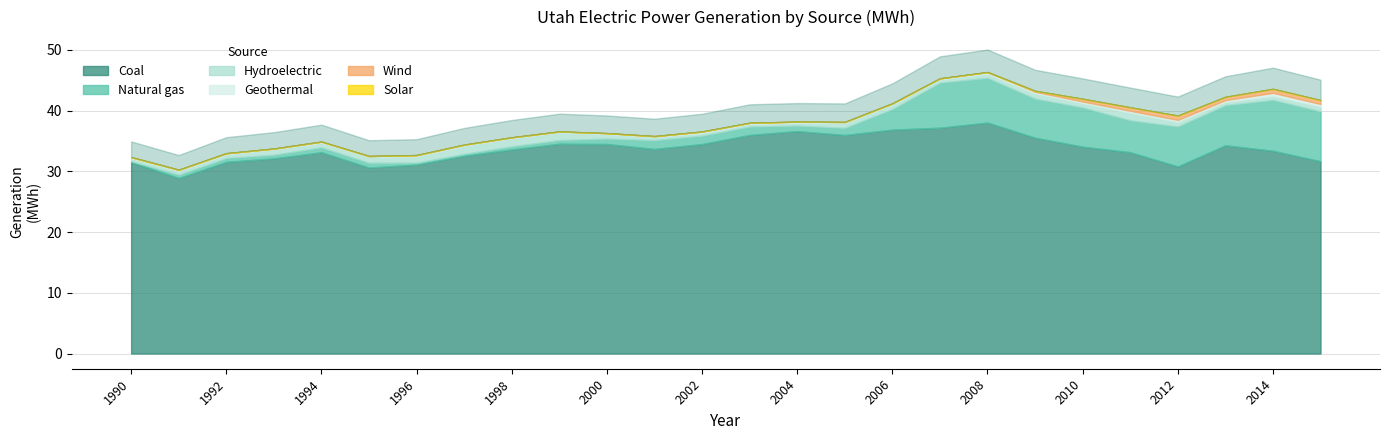

Reading left to right, transcribe all the data shown in this chart.

Coal: 1990=31522926	1991=28887600	1992=31552990	1993=32125793	1994=33130664	1995=30611063	1996=31100841	1997=32544003	1998=33587674	1999=34533781	2000=34491424	2001=33679306	2002=34487723	2003=35978648	2004=36617854	2005=35970405	2006=36855550	2007=37170794	2008=38020367	2009=35526126	2010=34057265	2011=33137663	2012=30799120	2013=34284957	2014=33376688	2015=31656489
Natural gas: 1990=146488	1991=549983	1992=631434	1993=606099	1994=807259	1995=791212	1996=323914	1997=327565	1998=528257	1999=610057	2000=890228	2001=1446078	2002=1380181	2003=1383107	2004=909850	2005=1177501	2006=3388550	2007=7424218	2008=7366307	2009=6444042	2010=6455396	2011=5256046	2012=6579604	2013=6606423	2014=8376420	2015=8217665
Hydroelectric: 1990=508443	1991=626965	1992=602384	1993=860019	1994=750438	1995=968743	1996=1048958	1997=1344161	1998=1314711	1999=1255143	2000=746125	2001=508407	2002=457732	2003=421339	2004=449848	2005=784463	2006=746783	2007=538782	2008=668084	2009=835257	2010=695512	2011=1230165	2012=747786	2013=504996	2014=632823	2015=768773
Geothermal: 1990=151825	1991=186241	1992=186369	1993=148148	1994=194804	1995=139742	1996=191912	1997=168518	1998=160057	1999=155530	2000=151843	2001=152742	2002=217651	2003=198465	2004=194876	2005=184802	2006=190608	2007=163925	2008=254277	2009=279121	2010=276949	2011=330188	2012=334638	2013=318908	2014=521582	2015=429517
Wind: 1990=0	1991=0	1992=0	1993=0	1994=0	1995=0	1996=0	1997=0	1998=0	1999=0	2000=0	2001=0	2002=0	2003=0	2004=0	2005=0	2006=0	2007=0	2008=23900	2009=159537	2010=447680	2011=572790	2012=703911	2013=539806	2014=659951	2015=625917
Solar: 1990=0	1991=0	1992=0	1993=0	1994=0	1995=0	1996=0	1997=0	1998=0	1999=0	2000=0	2001=0	2002=0	2003=0	2004=0	2005=0	2006=0	2007=0	2008=0	2009=0	2010=0	2011=0	2012=1619	2013=2100	2014=2235	2015=31859